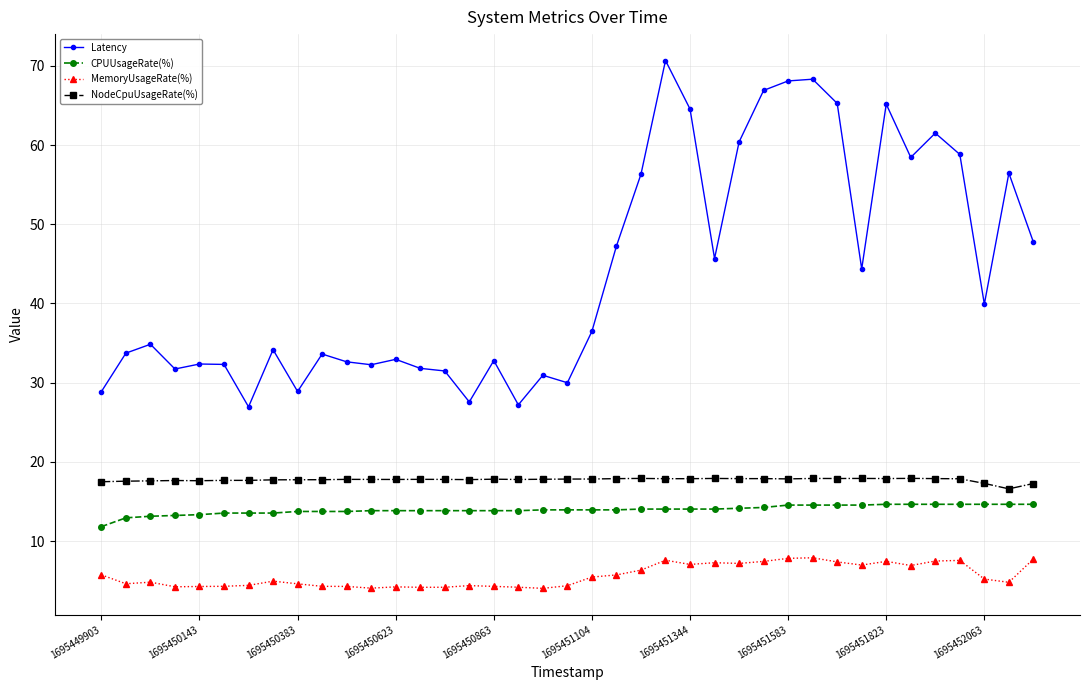

What is the greatest value displayed?

70.7